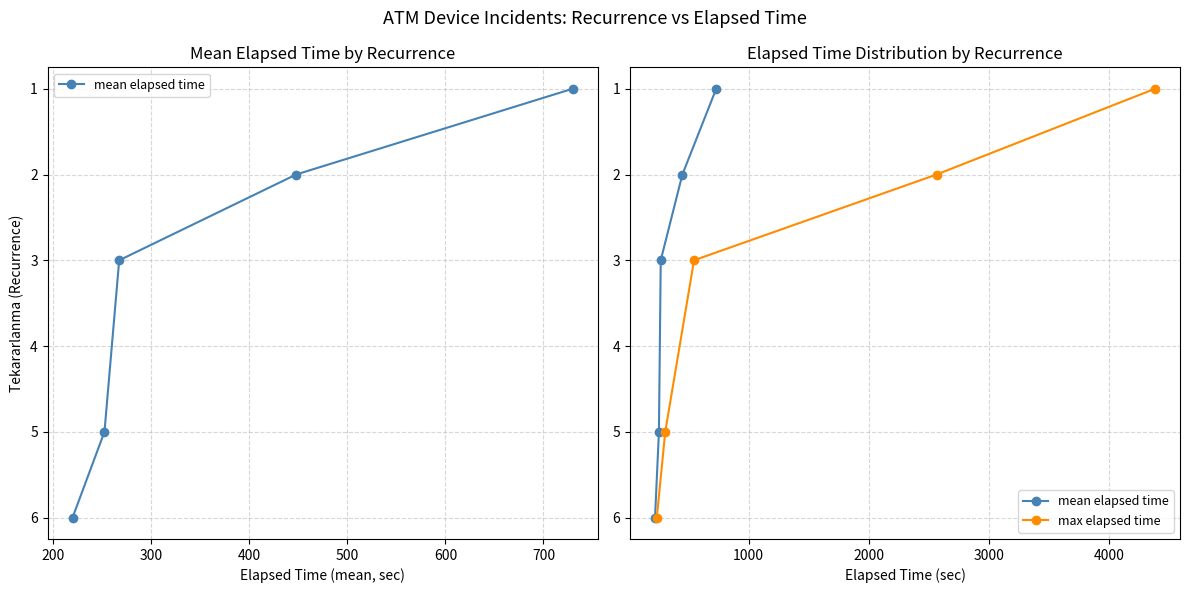

Which series has the largest range (max minus min)?

mean elapsed time